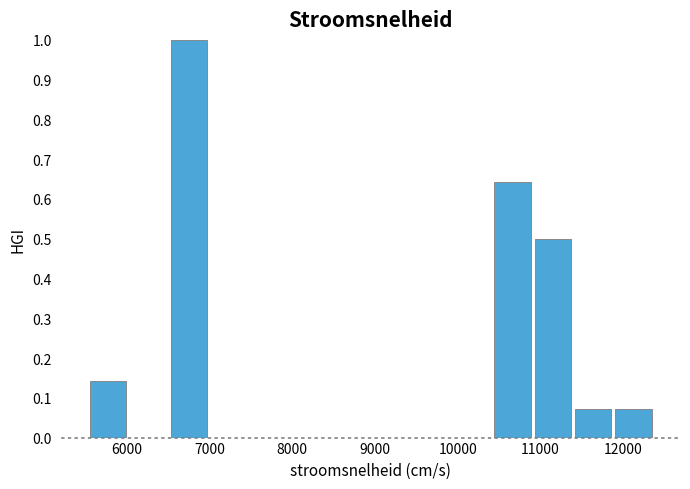

What is the height of the bar covering 5500 to 6000 on the x-axis? Neither the bar edges nor the heights are printed on the chart, so give them approximately, as read against the axes.

0.14